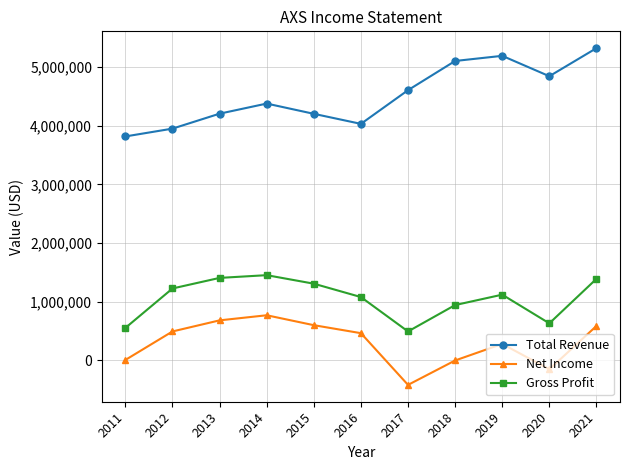

List the series in order of their overall mean, highest first.

Total Revenue, Gross Profit, Net Income